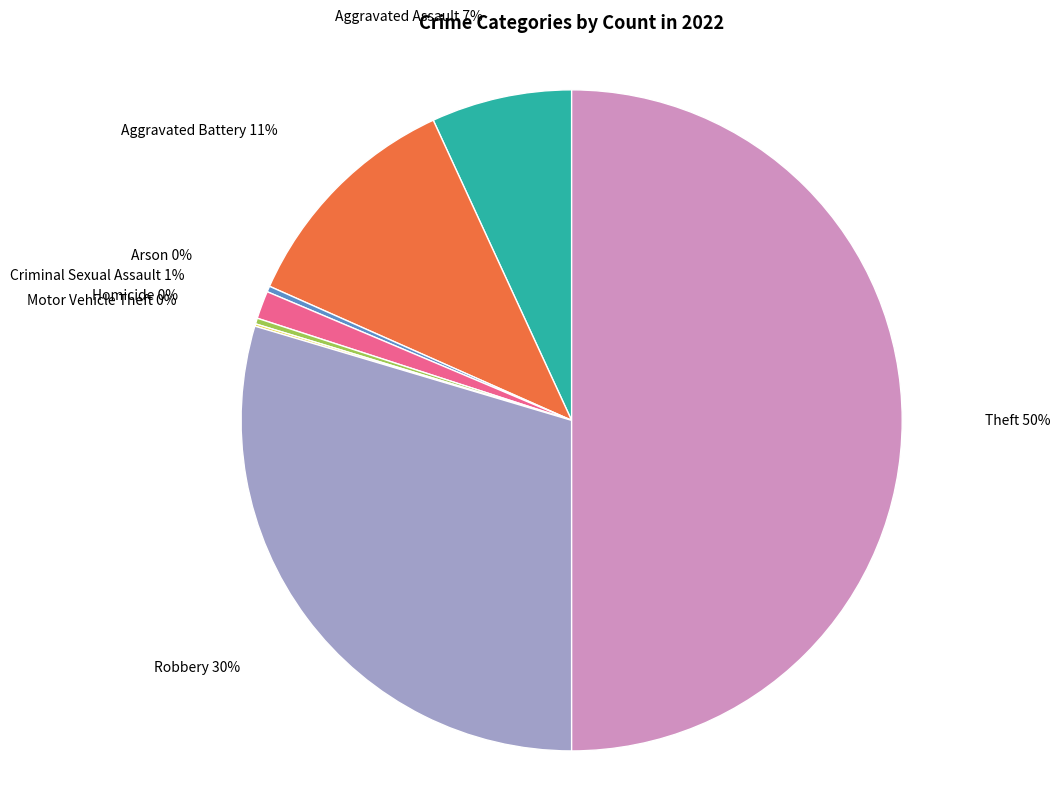

To the nearest percent, what is the average slice percentage?

12%